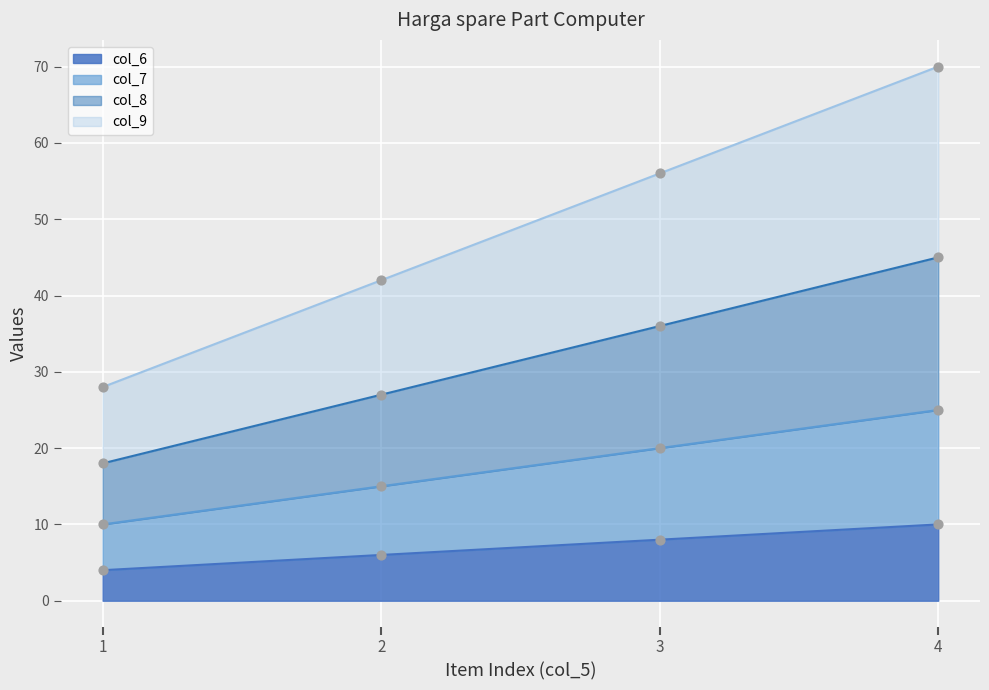

Which series has the widest spread of Y values?

col_9